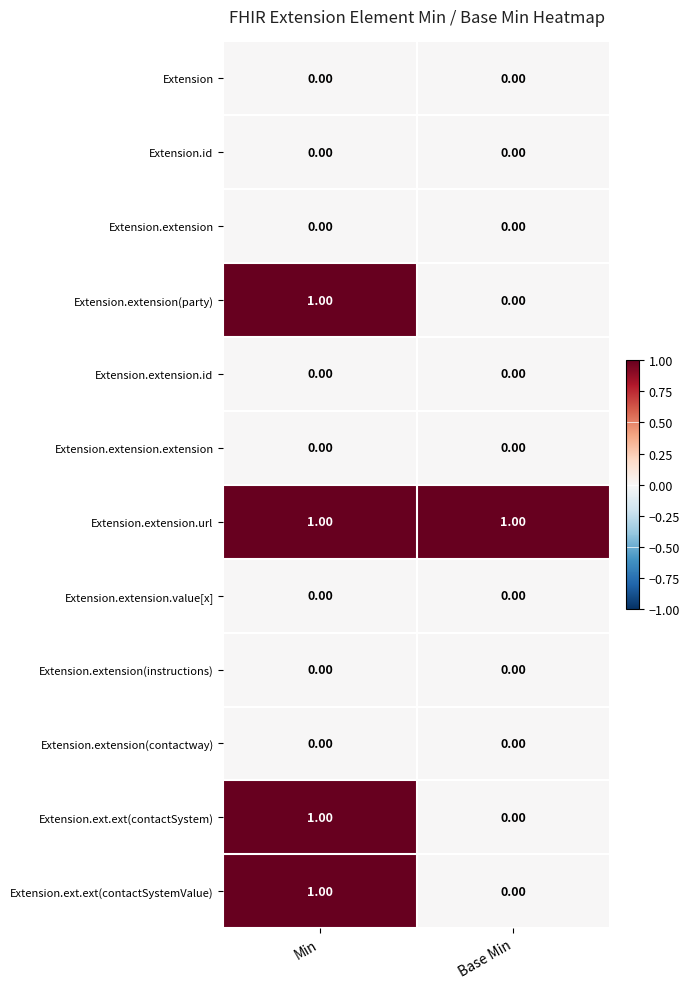

At which label does Extension.extension(party) reach its minimum?

Base Min